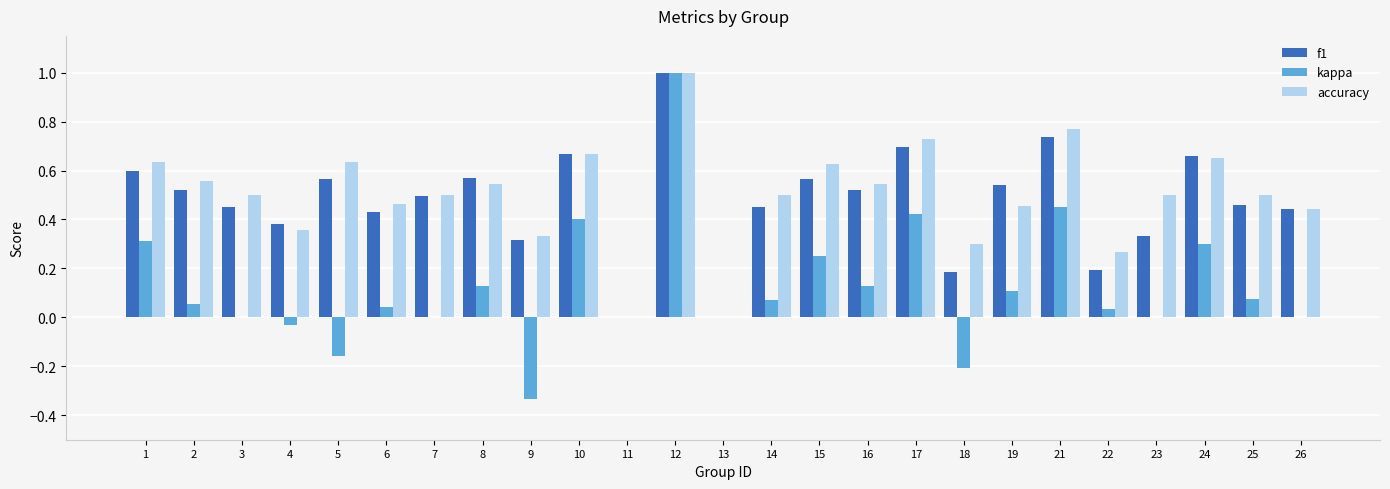

Does the chart contain stacked bars?

No